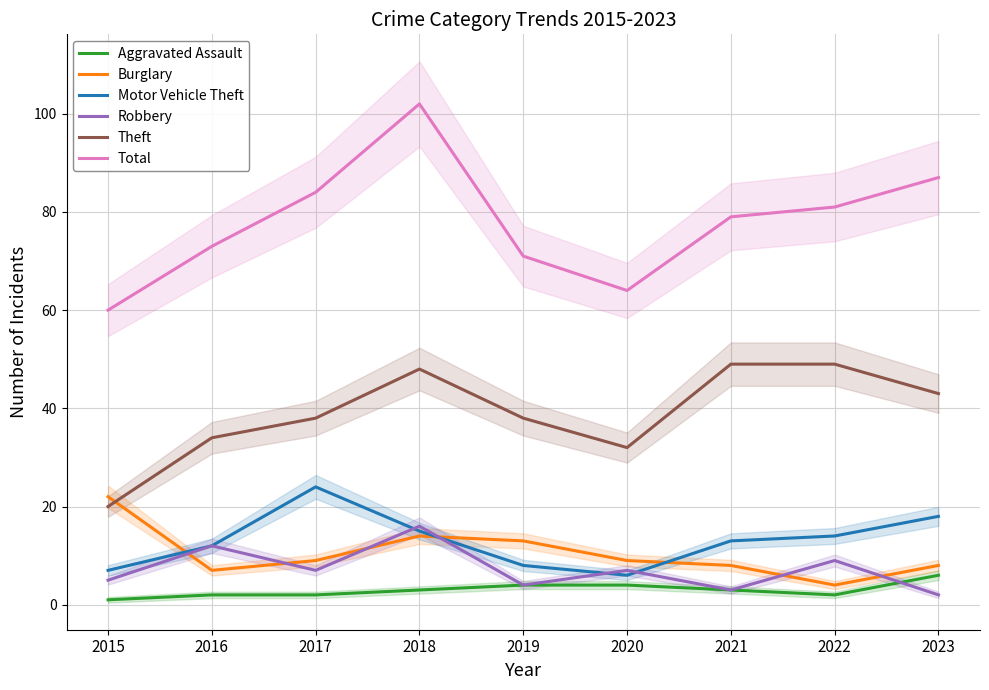

What is the maximum value for Burglary?

22